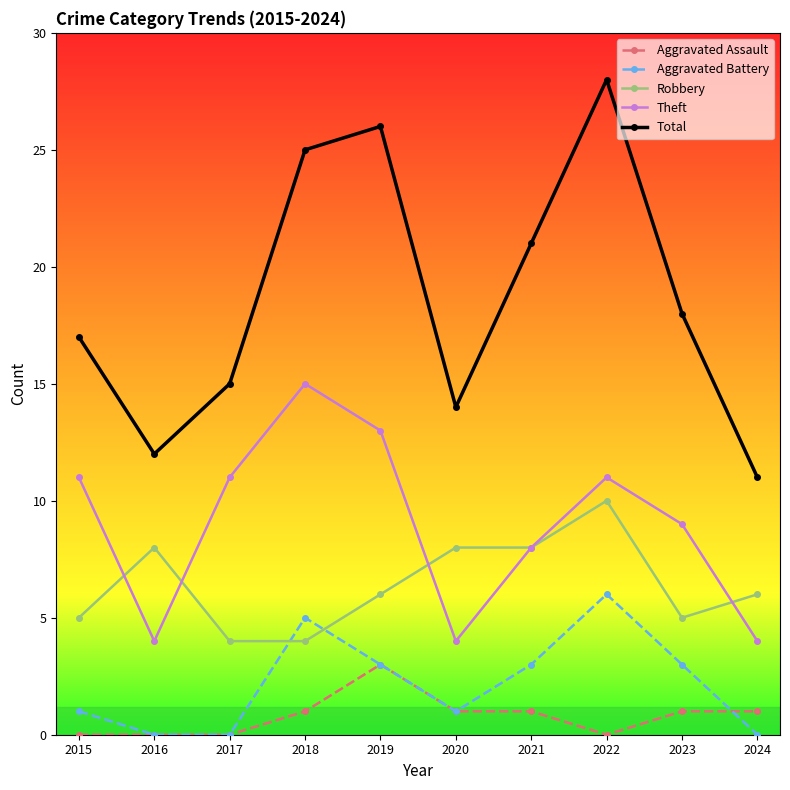

How many data points in Total are less than 18?

5